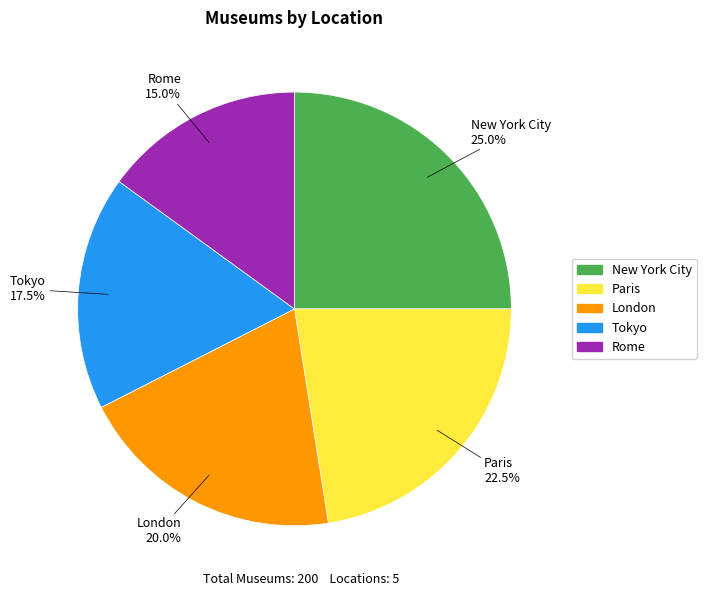

How many slices are in this pie chart?

5